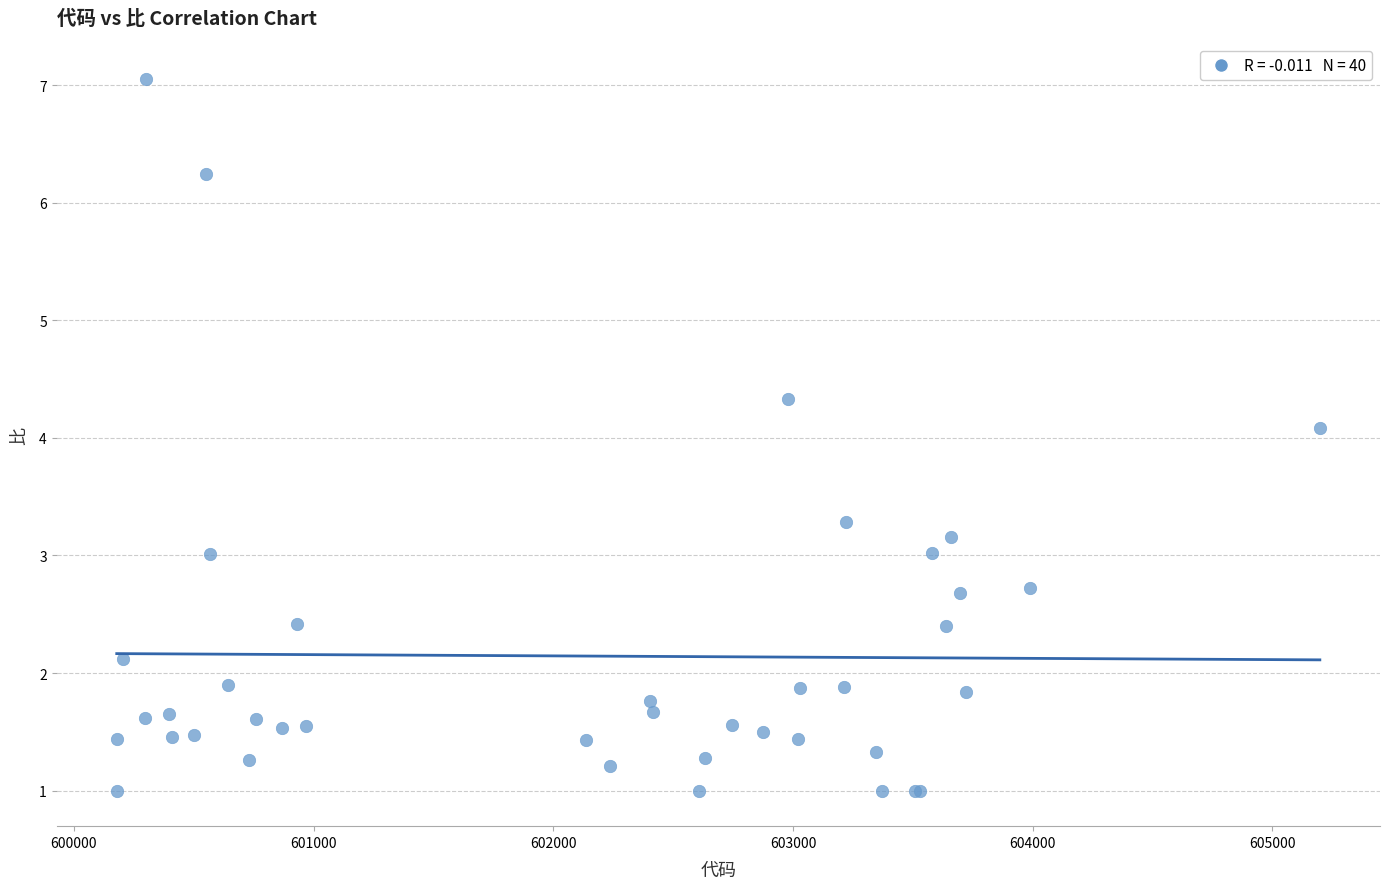

What Y value in the scatter plot is closest to 4?

4.1